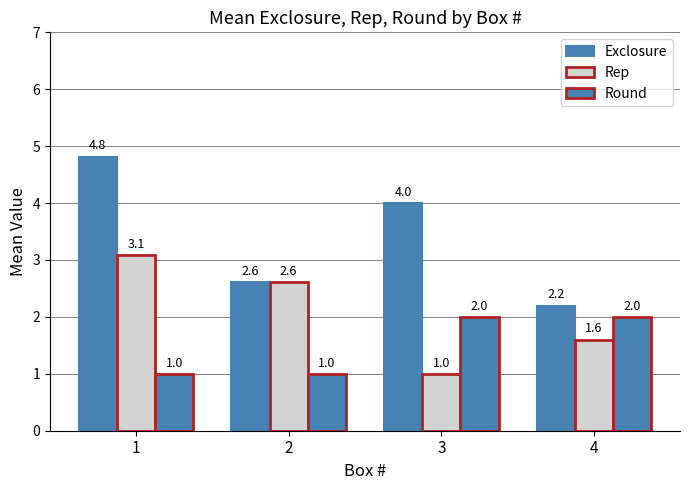

How many bars are there in each group?

3